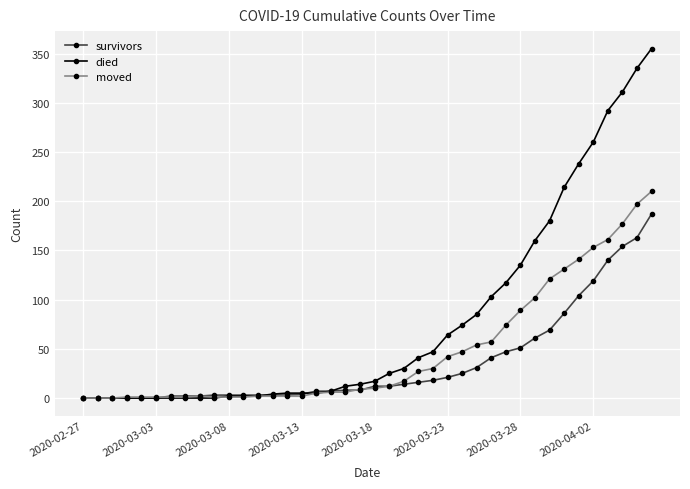

Rank the series by their average value, from lowest to highest.

survivors, moved, died